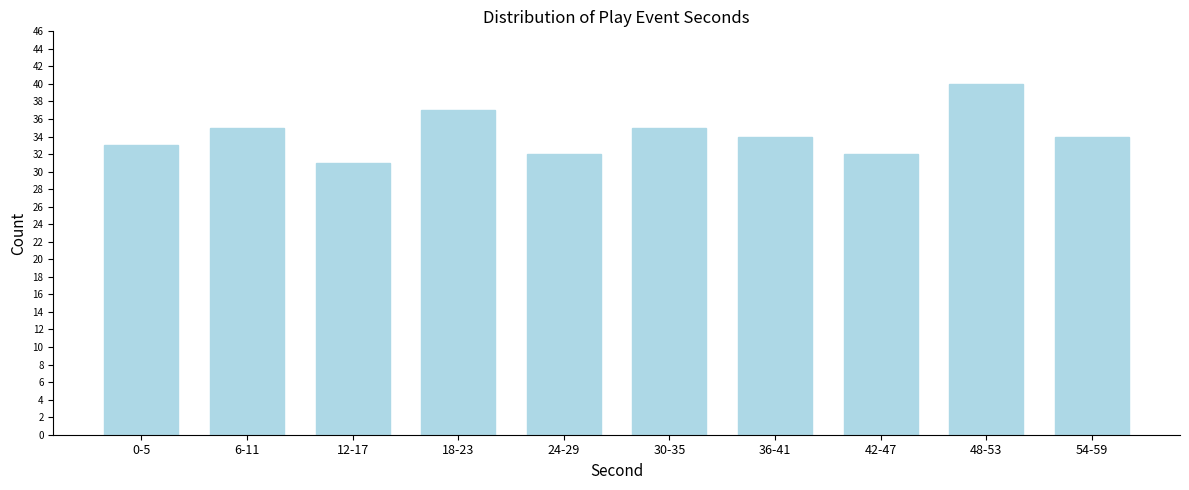

Reading right to left, list all the values displayed in this chart.

54-59=34	48-53=40	42-47=32	36-41=34	30-35=35	24-29=32	18-23=37	12-17=31	6-11=35	0-5=33